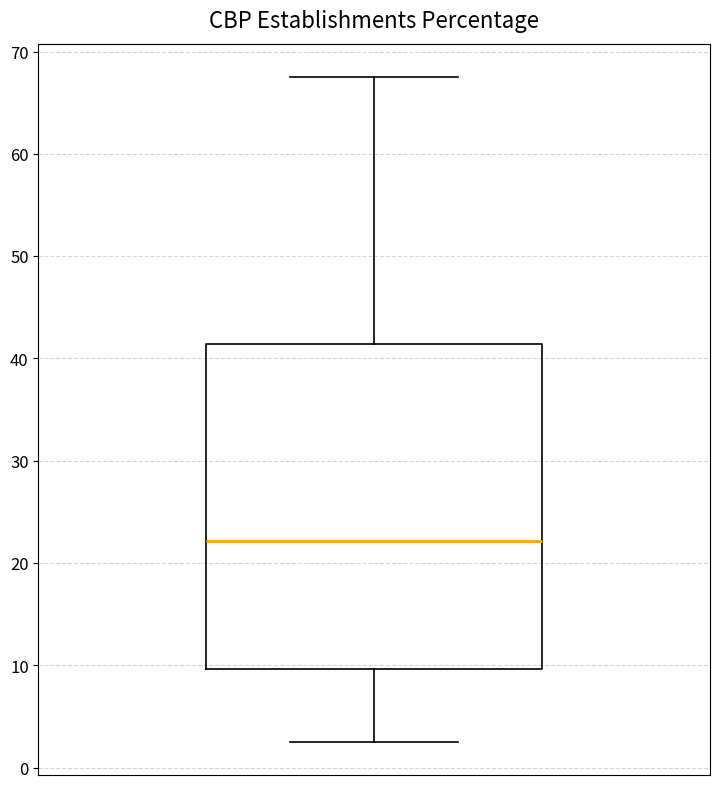

Read this box plot against the y-axis: the position of the median line, the range covered by the box, and the ends of both whiskers. The values are not printed on the chart, so give them approximately, as read against the axis.

median 22, box 10 to 41, whiskers 3 to 68